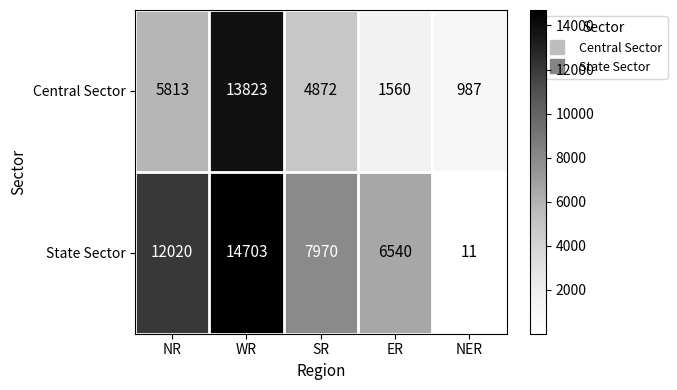

Count the number of categories in the chart.

5